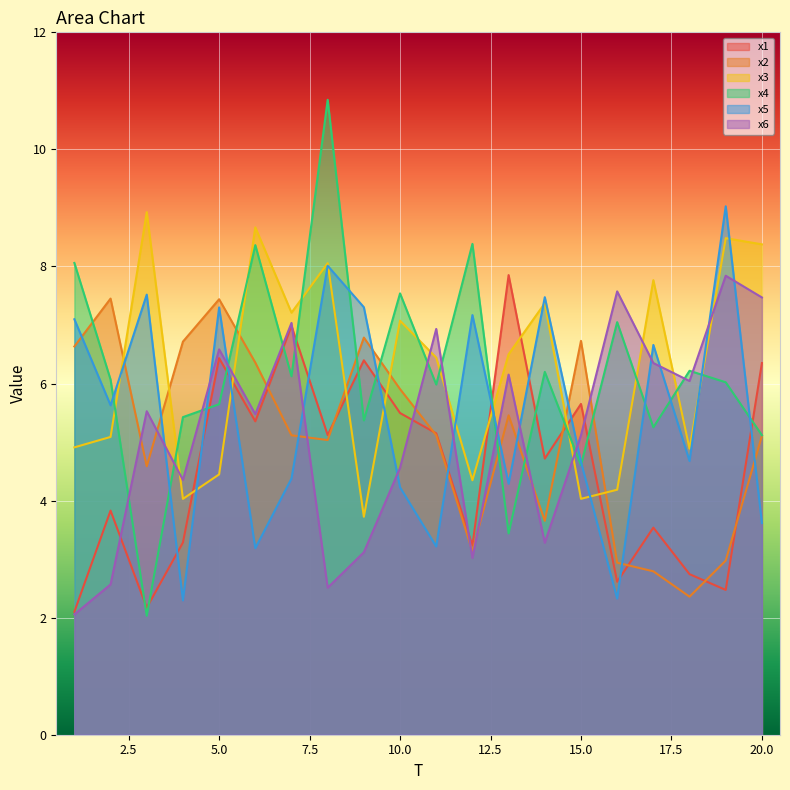

The x6 series shows 6.7 at 15.0. True or false?

False